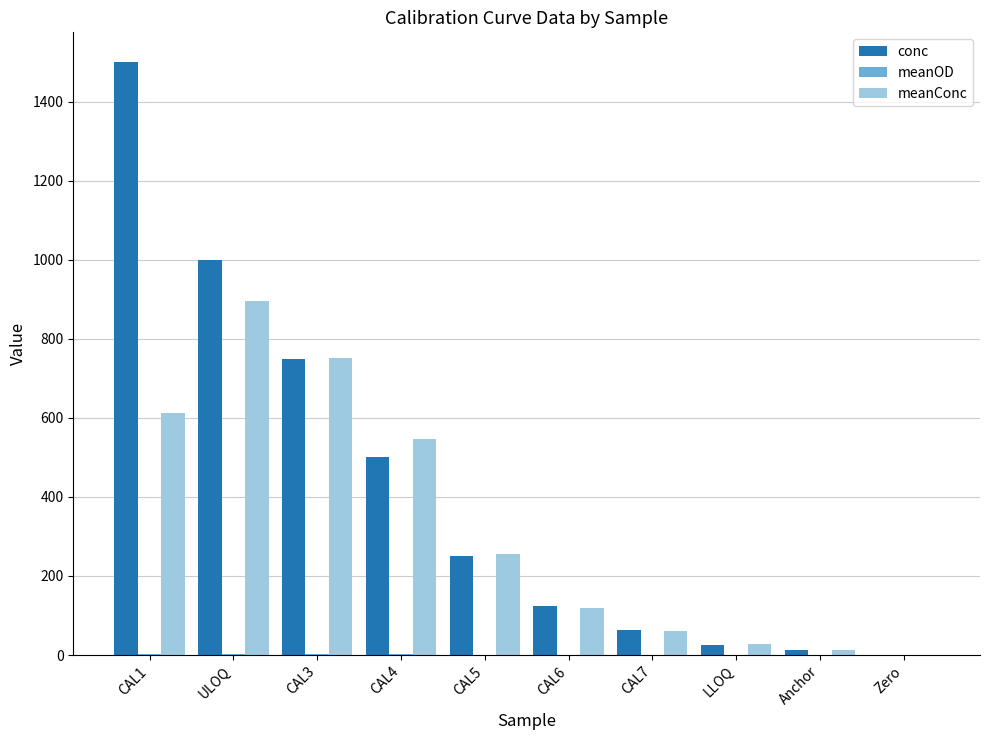

How many positive values does the meanConc series have?

9